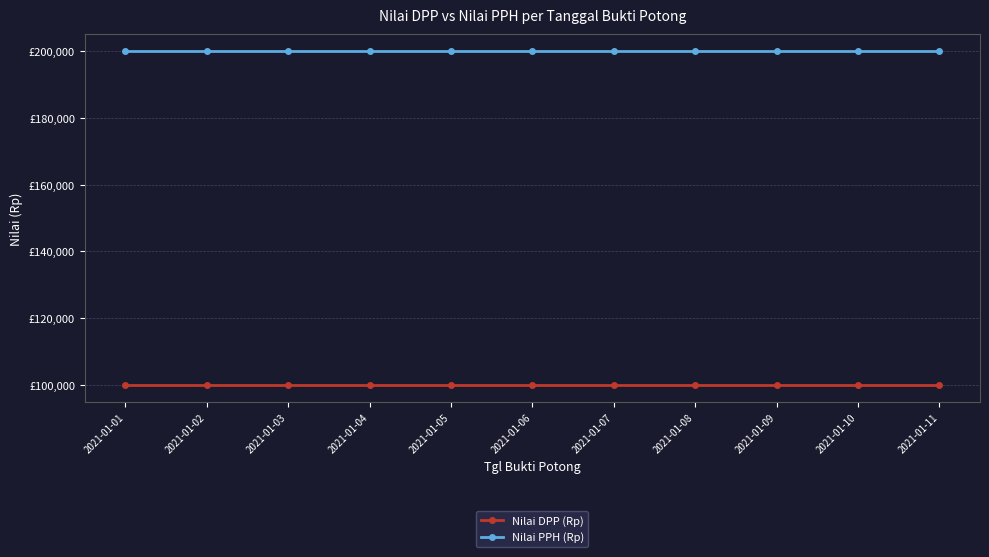

What are all the series names shown in the legend?

Nilai DPP (Rp), Nilai PPH (Rp)